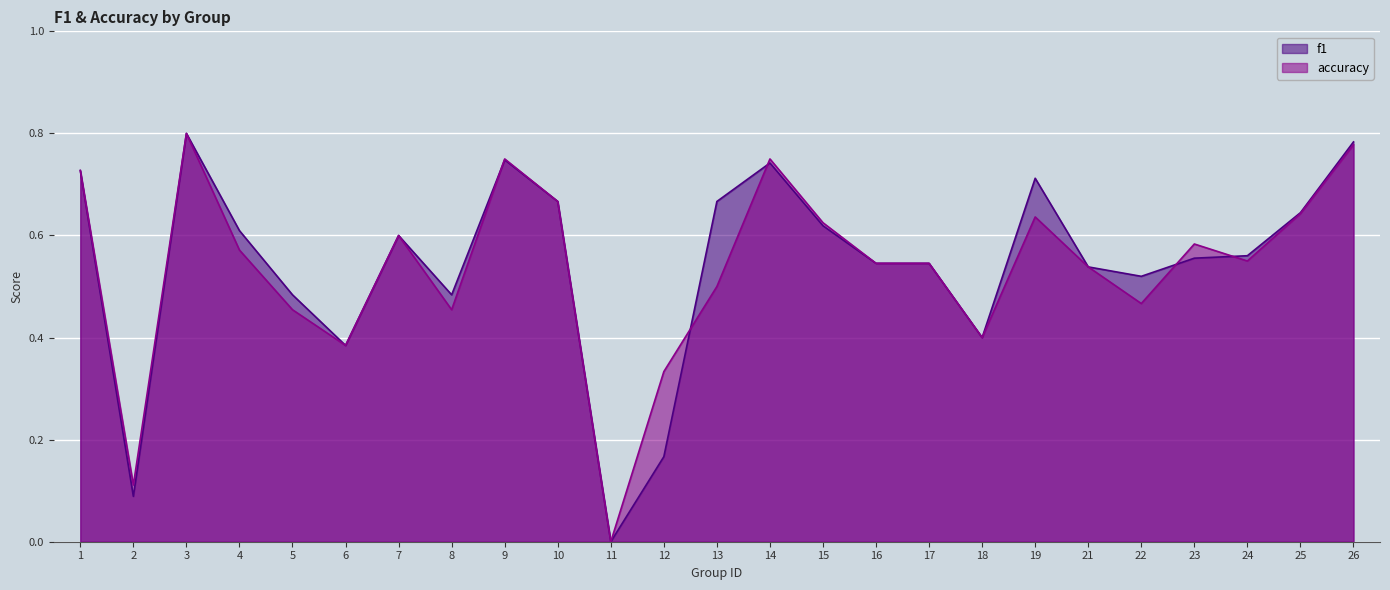

How many interior local peaks does the f1 series have?

5